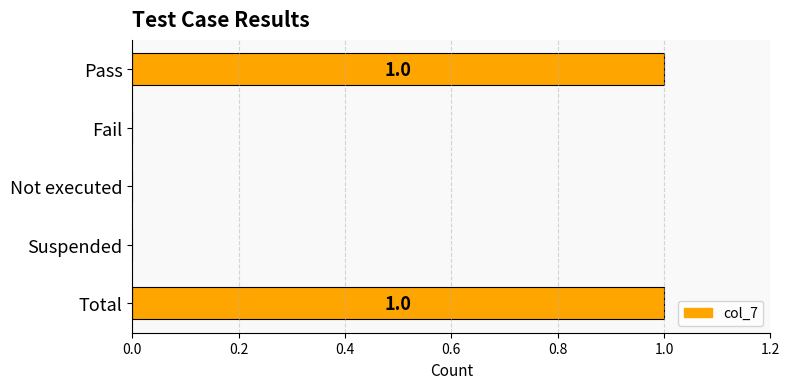

The value at Fail is -1. True or false?

False